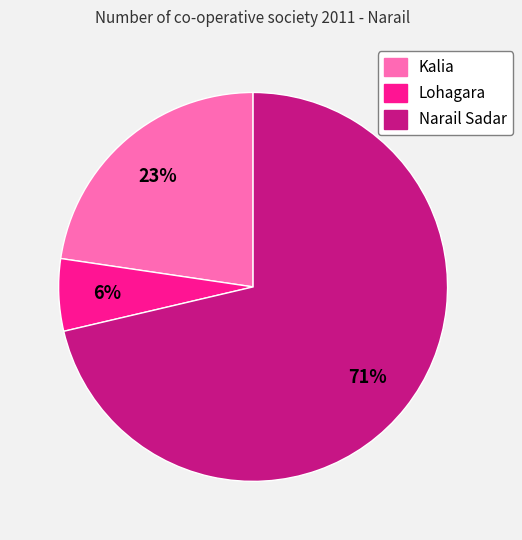

Rank the categories by value from lowest to highest.

Lohagara, Kalia, Narail Sadar